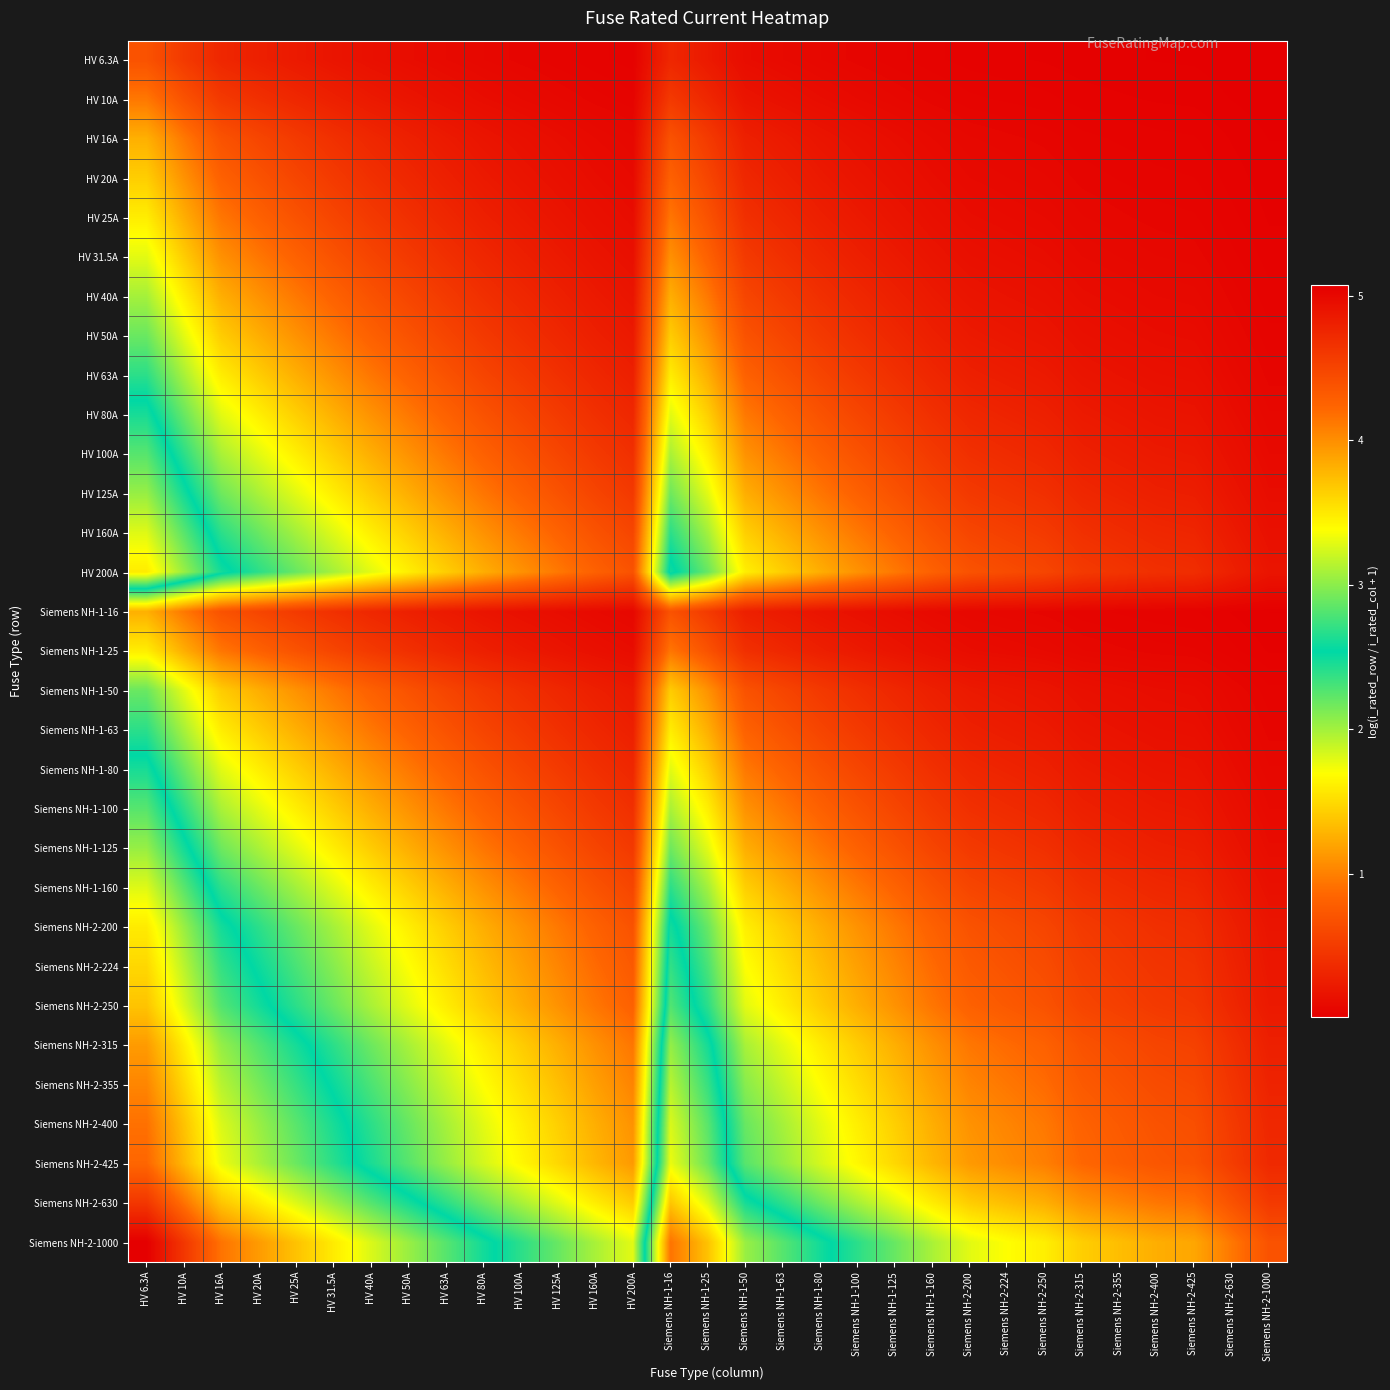

Reading left to right, what are all the values shown in this chart?

HV 6.3A: HV 6.3A=0.7	HV 10A=0.5	HV 16A=0.3	HV 20A=0.3	HV 25A=0.2	HV 31.5A=0.2	HV 40A=0.1	HV 50A=0.1	HV 63A=0.1	HV 80A=0.1	HV 100A=0.1	HV 125A=0.0	HV 160A=0.0	HV 200A=0.0	Siemens NH-1-16=0.3	Siemens NH-1-25=0.2	Siemens NH-1-50=0.1	Siemens NH-1-63=0.1	Siemens NH-1-80=0.1	Siemens NH-1-100=0.1	Siemens NH-1-125=0.0	Siemens NH-1-160=0.0	Siemens NH-2-200=0.0	Siemens NH-2-224=0.0	Siemens NH-2-250=0.0	Siemens NH-2-315=0.0	Siemens NH-2-355=0.0	Siemens NH-2-400=0.0	Siemens NH-2-425=0.0	Siemens NH-2-630=0.0	Siemens NH-2-1000=0.0
HV 10A: HV 6.3A=1.0	HV 10A=0.7	HV 16A=0.5	HV 20A=0.4	HV 25A=0.3	HV 31.5A=0.3	HV 40A=0.2	HV 50A=0.2	HV 63A=0.1	HV 80A=0.1	HV 100A=0.1	HV 125A=0.1	HV 160A=0.1	HV 200A=0.0	Siemens NH-1-16=0.5	Siemens NH-1-25=0.3	Siemens NH-1-50=0.2	Siemens NH-1-63=0.1	Siemens NH-1-80=0.1	Siemens NH-1-100=0.1	Siemens NH-1-125=0.1	Siemens NH-1-160=0.1	Siemens NH-2-200=0.0	Siemens NH-2-224=0.0	Siemens NH-2-250=0.0	Siemens NH-2-315=0.0	Siemens NH-2-355=0.0	Siemens NH-2-400=0.0	Siemens NH-2-425=0.0	Siemens NH-2-630=0.0	Siemens NH-2-1000=0.0
HV 16A: HV 6.3A=1.3	HV 10A=1.0	HV 16A=0.7	HV 20A=0.6	HV 25A=0.5	HV 31.5A=0.4	HV 40A=0.3	HV 50A=0.3	HV 63A=0.2	HV 80A=0.2	HV 100A=0.1	HV 125A=0.1	HV 160A=0.1	HV 200A=0.1	Siemens NH-1-16=0.7	Siemens NH-1-25=0.5	Siemens NH-1-50=0.3	Siemens NH-1-63=0.2	Siemens NH-1-80=0.2	Siemens NH-1-100=0.1	Siemens NH-1-125=0.1	Siemens NH-1-160=0.1	Siemens NH-2-200=0.1	Siemens NH-2-224=0.1	Siemens NH-2-250=0.1	Siemens NH-2-315=0.0	Siemens NH-2-355=0.0	Siemens NH-2-400=0.0	Siemens NH-2-425=0.0	Siemens NH-2-630=0.0	Siemens NH-2-1000=0.0
HV 20A: HV 6.3A=1.4	HV 10A=1.1	HV 16A=0.8	HV 20A=0.7	HV 25A=0.6	HV 31.5A=0.5	HV 40A=0.4	HV 50A=0.3	HV 63A=0.3	HV 80A=0.2	HV 100A=0.2	HV 125A=0.1	HV 160A=0.1	HV 200A=0.1	Siemens NH-1-16=0.8	Siemens NH-1-25=0.6	Siemens NH-1-50=0.3	Siemens NH-1-63=0.3	Siemens NH-1-80=0.2	Siemens NH-1-100=0.2	Siemens NH-1-125=0.1	Siemens NH-1-160=0.1	Siemens NH-2-200=0.1	Siemens NH-2-224=0.1	Siemens NH-2-250=0.1	Siemens NH-2-315=0.1	Siemens NH-2-355=0.1	Siemens NH-2-400=0.0	Siemens NH-2-425=0.0	Siemens NH-2-630=0.0	Siemens NH-2-1000=0.0
HV 25A: HV 6.3A=1.6	HV 10A=1.3	HV 16A=0.9	HV 20A=0.8	HV 25A=0.7	HV 31.5A=0.6	HV 40A=0.5	HV 50A=0.4	HV 63A=0.3	HV 80A=0.3	HV 100A=0.2	HV 125A=0.2	HV 160A=0.1	HV 200A=0.1	Siemens NH-1-16=0.9	Siemens NH-1-25=0.7	Siemens NH-1-50=0.4	Siemens NH-1-63=0.3	Siemens NH-1-80=0.3	Siemens NH-1-100=0.2	Siemens NH-1-125=0.2	Siemens NH-1-160=0.1	Siemens NH-2-200=0.1	Siemens NH-2-224=0.1	Siemens NH-2-250=0.1	Siemens NH-2-315=0.1	Siemens NH-2-355=0.1	Siemens NH-2-400=0.1	Siemens NH-2-425=0.1	Siemens NH-2-630=0.0	Siemens NH-2-1000=0.0
HV 31.5A: HV 6.3A=1.8	HV 10A=1.4	HV 16A=1.1	HV 20A=0.9	HV 25A=0.8	HV 31.5A=0.7	HV 40A=0.6	HV 50A=0.5	HV 63A=0.4	HV 80A=0.3	HV 100A=0.3	HV 125A=0.2	HV 160A=0.2	HV 200A=0.1	Siemens NH-1-16=1.1	Siemens NH-1-25=0.8	Siemens NH-1-50=0.5	Siemens NH-1-63=0.4	Siemens NH-1-80=0.3	Siemens NH-1-100=0.3	Siemens NH-1-125=0.2	Siemens NH-1-160=0.2	Siemens NH-2-200=0.1	Siemens NH-2-224=0.1	Siemens NH-2-250=0.1	Siemens NH-2-315=0.1	Siemens NH-2-355=0.1	Siemens NH-2-400=0.1	Siemens NH-2-425=0.1	Siemens NH-2-630=0.0	Siemens NH-2-1000=0.0
HV 40A: HV 6.3A=2.0	HV 10A=1.6	HV 16A=1.3	HV 20A=1.1	HV 25A=1.0	HV 31.5A=0.8	HV 40A=0.7	HV 50A=0.6	HV 63A=0.5	HV 80A=0.4	HV 100A=0.3	HV 125A=0.3	HV 160A=0.2	HV 200A=0.2	Siemens NH-1-16=1.3	Siemens NH-1-25=1.0	Siemens NH-1-50=0.6	Siemens NH-1-63=0.5	Siemens NH-1-80=0.4	Siemens NH-1-100=0.3	Siemens NH-1-125=0.3	Siemens NH-1-160=0.2	Siemens NH-2-200=0.2	Siemens NH-2-224=0.2	Siemens NH-2-250=0.1	Siemens NH-2-315=0.1	Siemens NH-2-355=0.1	Siemens NH-2-400=0.1	Siemens NH-2-425=0.1	Siemens NH-2-630=0.1	Siemens NH-2-1000=0.0
HV 50A: HV 6.3A=2.2	HV 10A=1.8	HV 16A=1.4	HV 20A=1.3	HV 25A=1.1	HV 31.5A=1.0	HV 40A=0.8	HV 50A=0.7	HV 63A=0.6	HV 80A=0.5	HV 100A=0.4	HV 125A=0.3	HV 160A=0.3	HV 200A=0.2	Siemens NH-1-16=1.4	Siemens NH-1-25=1.1	Siemens NH-1-50=0.7	Siemens NH-1-63=0.6	Siemens NH-1-80=0.5	Siemens NH-1-100=0.4	Siemens NH-1-125=0.3	Siemens NH-1-160=0.3	Siemens NH-2-200=0.2	Siemens NH-2-224=0.2	Siemens NH-2-250=0.2	Siemens NH-2-315=0.1	Siemens NH-2-355=0.1	Siemens NH-2-400=0.1	Siemens NH-2-425=0.1	Siemens NH-2-630=0.1	Siemens NH-2-1000=0.0
HV 63A: HV 6.3A=2.4	HV 10A=2.0	HV 16A=1.6	HV 20A=1.4	HV 25A=1.3	HV 31.5A=1.1	HV 40A=0.9	HV 50A=0.8	HV 63A=0.7	HV 80A=0.6	HV 100A=0.5	HV 125A=0.4	HV 160A=0.3	HV 200A=0.3	Siemens NH-1-16=1.6	Siemens NH-1-25=1.3	Siemens NH-1-50=0.8	Siemens NH-1-63=0.7	Siemens NH-1-80=0.6	Siemens NH-1-100=0.5	Siemens NH-1-125=0.4	Siemens NH-1-160=0.3	Siemens NH-2-200=0.3	Siemens NH-2-224=0.2	Siemens NH-2-250=0.2	Siemens NH-2-315=0.2	Siemens NH-2-355=0.2	Siemens NH-2-400=0.1	Siemens NH-2-425=0.1	Siemens NH-2-630=0.1	Siemens NH-2-1000=0.1
HV 80A: HV 6.3A=2.6	HV 10A=2.2	HV 16A=1.8	HV 20A=1.6	HV 25A=1.4	HV 31.5A=1.3	HV 40A=1.1	HV 50A=1.0	HV 63A=0.8	HV 80A=0.7	HV 100A=0.6	HV 125A=0.5	HV 160A=0.4	HV 200A=0.3	Siemens NH-1-16=1.8	Siemens NH-1-25=1.4	Siemens NH-1-50=1.0	Siemens NH-1-63=0.8	Siemens NH-1-80=0.7	Siemens NH-1-100=0.6	Siemens NH-1-125=0.5	Siemens NH-1-160=0.4	Siemens NH-2-200=0.3	Siemens NH-2-224=0.3	Siemens NH-2-250=0.3	Siemens NH-2-315=0.2	Siemens NH-2-355=0.2	Siemens NH-2-400=0.2	Siemens NH-2-425=0.2	Siemens NH-2-630=0.1	Siemens NH-2-1000=0.1
HV 100A: HV 6.3A=2.8	HV 10A=2.4	HV 16A=2.0	HV 20A=1.8	HV 25A=1.6	HV 31.5A=1.4	HV 40A=1.3	HV 50A=1.1	HV 63A=1.0	HV 80A=0.8	HV 100A=0.7	HV 125A=0.6	HV 160A=0.5	HV 200A=0.4	Siemens NH-1-16=2.0	Siemens NH-1-25=1.6	Siemens NH-1-50=1.1	Siemens NH-1-63=1.0	Siemens NH-1-80=0.8	Siemens NH-1-100=0.7	Siemens NH-1-125=0.6	Siemens NH-1-160=0.5	Siemens NH-2-200=0.4	Siemens NH-2-224=0.4	Siemens NH-2-250=0.3	Siemens NH-2-315=0.3	Siemens NH-2-355=0.2	Siemens NH-2-400=0.2	Siemens NH-2-425=0.2	Siemens NH-2-630=0.1	Siemens NH-2-1000=0.1
HV 125A: HV 6.3A=3.0	HV 10A=2.6	HV 16A=2.2	HV 20A=2.0	HV 25A=1.8	HV 31.5A=1.6	HV 40A=1.4	HV 50A=1.3	HV 63A=1.1	HV 80A=0.9	HV 100A=0.8	HV 125A=0.7	HV 160A=0.6	HV 200A=0.5	Siemens NH-1-16=2.2	Siemens NH-1-25=1.8	Siemens NH-1-50=1.3	Siemens NH-1-63=1.1	Siemens NH-1-80=0.9	Siemens NH-1-100=0.8	Siemens NH-1-125=0.7	Siemens NH-1-160=0.6	Siemens NH-2-200=0.5	Siemens NH-2-224=0.4	Siemens NH-2-250=0.4	Siemens NH-2-315=0.3	Siemens NH-2-355=0.3	Siemens NH-2-400=0.3	Siemens NH-2-425=0.3	Siemens NH-2-630=0.2	Siemens NH-2-1000=0.1
HV 160A: HV 6.3A=3.3	HV 10A=2.8	HV 16A=2.4	HV 20A=2.2	HV 25A=2.0	HV 31.5A=1.8	HV 40A=1.6	HV 50A=1.4	HV 63A=1.3	HV 80A=1.1	HV 100A=1.0	HV 125A=0.8	HV 160A=0.7	HV 200A=0.6	Siemens NH-1-16=2.4	Siemens NH-1-25=2.0	Siemens NH-1-50=1.4	Siemens NH-1-63=1.3	Siemens NH-1-80=1.1	Siemens NH-1-100=1.0	Siemens NH-1-125=0.8	Siemens NH-1-160=0.7	Siemens NH-2-200=0.6	Siemens NH-2-224=0.5	Siemens NH-2-250=0.5	Siemens NH-2-315=0.4	Siemens NH-2-355=0.4	Siemens NH-2-400=0.3	Siemens NH-2-425=0.3	Siemens NH-2-630=0.2	Siemens NH-2-1000=0.1
HV 200A: HV 6.3A=3.5	HV 10A=3.0	HV 16A=2.6	HV 20A=2.4	HV 25A=2.2	HV 31.5A=2.0	HV 40A=1.8	HV 50A=1.6	HV 63A=1.4	HV 80A=1.3	HV 100A=1.1	HV 125A=1.0	HV 160A=0.8	HV 200A=0.7	Siemens NH-1-16=2.6	Siemens NH-1-25=2.2	Siemens NH-1-50=1.6	Siemens NH-1-63=1.4	Siemens NH-1-80=1.3	Siemens NH-1-100=1.1	Siemens NH-1-125=1.0	Siemens NH-1-160=0.8	Siemens NH-2-200=0.7	Siemens NH-2-224=0.6	Siemens NH-2-250=0.6	Siemens NH-2-315=0.5	Siemens NH-2-355=0.4	Siemens NH-2-400=0.4	Siemens NH-2-425=0.4	Siemens NH-2-630=0.3	Siemens NH-2-1000=0.2
Siemens NH-1-16: HV 6.3A=1.3	HV 10A=1.0	HV 16A=0.7	HV 20A=0.6	HV 25A=0.5	HV 31.5A=0.4	HV 40A=0.3	HV 50A=0.3	HV 63A=0.2	HV 80A=0.2	HV 100A=0.1	HV 125A=0.1	HV 160A=0.1	HV 200A=0.1	Siemens NH-1-16=0.7	Siemens NH-1-25=0.5	Siemens NH-1-50=0.3	Siemens NH-1-63=0.2	Siemens NH-1-80=0.2	Siemens NH-1-100=0.1	Siemens NH-1-125=0.1	Siemens NH-1-160=0.1	Siemens NH-2-200=0.1	Siemens NH-2-224=0.1	Siemens NH-2-250=0.1	Siemens NH-2-315=0.0	Siemens NH-2-355=0.0	Siemens NH-2-400=0.0	Siemens NH-2-425=0.0	Siemens NH-2-630=0.0	Siemens NH-2-1000=0.0
Siemens NH-1-25: HV 6.3A=1.6	HV 10A=1.3	HV 16A=0.9	HV 20A=0.8	HV 25A=0.7	HV 31.5A=0.6	HV 40A=0.5	HV 50A=0.4	HV 63A=0.3	HV 80A=0.3	HV 100A=0.2	HV 125A=0.2	HV 160A=0.1	HV 200A=0.1	Siemens NH-1-16=0.9	Siemens NH-1-25=0.7	Siemens NH-1-50=0.4	Siemens NH-1-63=0.3	Siemens NH-1-80=0.3	Siemens NH-1-100=0.2	Siemens NH-1-125=0.2	Siemens NH-1-160=0.1	Siemens NH-2-200=0.1	Siemens NH-2-224=0.1	Siemens NH-2-250=0.1	Siemens NH-2-315=0.1	Siemens NH-2-355=0.1	Siemens NH-2-400=0.1	Siemens NH-2-425=0.1	Siemens NH-2-630=0.0	Siemens NH-2-1000=0.0
Siemens NH-1-50: HV 6.3A=2.2	HV 10A=1.8	HV 16A=1.4	HV 20A=1.3	HV 25A=1.1	HV 31.5A=1.0	HV 40A=0.8	HV 50A=0.7	HV 63A=0.6	HV 80A=0.5	HV 100A=0.4	HV 125A=0.3	HV 160A=0.3	HV 200A=0.2	Siemens NH-1-16=1.4	Siemens NH-1-25=1.1	Siemens NH-1-50=0.7	Siemens NH-1-63=0.6	Siemens NH-1-80=0.5	Siemens NH-1-100=0.4	Siemens NH-1-125=0.3	Siemens NH-1-160=0.3	Siemens NH-2-200=0.2	Siemens NH-2-224=0.2	Siemens NH-2-250=0.2	Siemens NH-2-315=0.1	Siemens NH-2-355=0.1	Siemens NH-2-400=0.1	Siemens NH-2-425=0.1	Siemens NH-2-630=0.1	Siemens NH-2-1000=0.0
Siemens NH-1-63: HV 6.3A=2.4	HV 10A=2.0	HV 16A=1.6	HV 20A=1.4	HV 25A=1.3	HV 31.5A=1.1	HV 40A=0.9	HV 50A=0.8	HV 63A=0.7	HV 80A=0.6	HV 100A=0.5	HV 125A=0.4	HV 160A=0.3	HV 200A=0.3	Siemens NH-1-16=1.6	Siemens NH-1-25=1.3	Siemens NH-1-50=0.8	Siemens NH-1-63=0.7	Siemens NH-1-80=0.6	Siemens NH-1-100=0.5	Siemens NH-1-125=0.4	Siemens NH-1-160=0.3	Siemens NH-2-200=0.3	Siemens NH-2-224=0.2	Siemens NH-2-250=0.2	Siemens NH-2-315=0.2	Siemens NH-2-355=0.2	Siemens NH-2-400=0.1	Siemens NH-2-425=0.1	Siemens NH-2-630=0.1	Siemens NH-2-1000=0.1
Siemens NH-1-80: HV 6.3A=2.6	HV 10A=2.2	HV 16A=1.8	HV 20A=1.6	HV 25A=1.4	HV 31.5A=1.3	HV 40A=1.1	HV 50A=1.0	HV 63A=0.8	HV 80A=0.7	HV 100A=0.6	HV 125A=0.5	HV 160A=0.4	HV 200A=0.3	Siemens NH-1-16=1.8	Siemens NH-1-25=1.4	Siemens NH-1-50=1.0	Siemens NH-1-63=0.8	Siemens NH-1-80=0.7	Siemens NH-1-100=0.6	Siemens NH-1-125=0.5	Siemens NH-1-160=0.4	Siemens NH-2-200=0.3	Siemens NH-2-224=0.3	Siemens NH-2-250=0.3	Siemens NH-2-315=0.2	Siemens NH-2-355=0.2	Siemens NH-2-400=0.2	Siemens NH-2-425=0.2	Siemens NH-2-630=0.1	Siemens NH-2-1000=0.1
Siemens NH-1-100: HV 6.3A=2.8	HV 10A=2.4	HV 16A=2.0	HV 20A=1.8	HV 25A=1.6	HV 31.5A=1.4	HV 40A=1.3	HV 50A=1.1	HV 63A=1.0	HV 80A=0.8	HV 100A=0.7	HV 125A=0.6	HV 160A=0.5	HV 200A=0.4	Siemens NH-1-16=2.0	Siemens NH-1-25=1.6	Siemens NH-1-50=1.1	Siemens NH-1-63=1.0	Siemens NH-1-80=0.8	Siemens NH-1-100=0.7	Siemens NH-1-125=0.6	Siemens NH-1-160=0.5	Siemens NH-2-200=0.4	Siemens NH-2-224=0.4	Siemens NH-2-250=0.3	Siemens NH-2-315=0.3	Siemens NH-2-355=0.2	Siemens NH-2-400=0.2	Siemens NH-2-425=0.2	Siemens NH-2-630=0.1	Siemens NH-2-1000=0.1
Siemens NH-1-125: HV 6.3A=3.0	HV 10A=2.6	HV 16A=2.2	HV 20A=2.0	HV 25A=1.8	HV 31.5A=1.6	HV 40A=1.4	HV 50A=1.3	HV 63A=1.1	HV 80A=0.9	HV 100A=0.8	HV 125A=0.7	HV 160A=0.6	HV 200A=0.5	Siemens NH-1-16=2.2	Siemens NH-1-25=1.8	Siemens NH-1-50=1.3	Siemens NH-1-63=1.1	Siemens NH-1-80=0.9	Siemens NH-1-100=0.8	Siemens NH-1-125=0.7	Siemens NH-1-160=0.6	Siemens NH-2-200=0.5	Siemens NH-2-224=0.4	Siemens NH-2-250=0.4	Siemens NH-2-315=0.3	Siemens NH-2-355=0.3	Siemens NH-2-400=0.3	Siemens NH-2-425=0.3	Siemens NH-2-630=0.2	Siemens NH-2-1000=0.1
Siemens NH-1-160: HV 6.3A=3.3	HV 10A=2.8	HV 16A=2.4	HV 20A=2.2	HV 25A=2.0	HV 31.5A=1.8	HV 40A=1.6	HV 50A=1.4	HV 63A=1.3	HV 80A=1.1	HV 100A=1.0	HV 125A=0.8	HV 160A=0.7	HV 200A=0.6	Siemens NH-1-16=2.4	Siemens NH-1-25=2.0	Siemens NH-1-50=1.4	Siemens NH-1-63=1.3	Siemens NH-1-80=1.1	Siemens NH-1-100=1.0	Siemens NH-1-125=0.8	Siemens NH-1-160=0.7	Siemens NH-2-200=0.6	Siemens NH-2-224=0.5	Siemens NH-2-250=0.5	Siemens NH-2-315=0.4	Siemens NH-2-355=0.4	Siemens NH-2-400=0.3	Siemens NH-2-425=0.3	Siemens NH-2-630=0.2	Siemens NH-2-1000=0.1
Siemens NH-2-200: HV 6.3A=3.5	HV 10A=3.0	HV 16A=2.6	HV 20A=2.4	HV 25A=2.2	HV 31.5A=2.0	HV 40A=1.8	HV 50A=1.6	HV 63A=1.4	HV 80A=1.3	HV 100A=1.1	HV 125A=1.0	HV 160A=0.8	HV 200A=0.7	Siemens NH-1-16=2.6	Siemens NH-1-25=2.2	Siemens NH-1-50=1.6	Siemens NH-1-63=1.4	Siemens NH-1-80=1.3	Siemens NH-1-100=1.1	Siemens NH-1-125=1.0	Siemens NH-1-160=0.8	Siemens NH-2-200=0.7	Siemens NH-2-224=0.6	Siemens NH-2-250=0.6	Siemens NH-2-315=0.5	Siemens NH-2-355=0.4	Siemens NH-2-400=0.4	Siemens NH-2-425=0.4	Siemens NH-2-630=0.3	Siemens NH-2-1000=0.2
Siemens NH-2-224: HV 6.3A=3.6	HV 10A=3.2	HV 16A=2.7	HV 20A=2.5	HV 25A=2.3	HV 31.5A=2.1	HV 40A=1.9	HV 50A=1.7	HV 63A=1.5	HV 80A=1.3	HV 100A=1.2	HV 125A=1.0	HV 160A=0.9	HV 200A=0.8	Siemens NH-1-16=2.7	Siemens NH-1-25=2.3	Siemens NH-1-50=1.7	Siemens NH-1-63=1.5	Siemens NH-1-80=1.3	Siemens NH-1-100=1.2	Siemens NH-1-125=1.0	Siemens NH-1-160=0.9	Siemens NH-2-200=0.8	Siemens NH-2-224=0.7	Siemens NH-2-250=0.6	Siemens NH-2-315=0.5	Siemens NH-2-355=0.5	Siemens NH-2-400=0.4	Siemens NH-2-425=0.4	Siemens NH-2-630=0.3	Siemens NH-2-1000=0.2
Siemens NH-2-250: HV 6.3A=3.7	HV 10A=3.3	HV 16A=2.8	HV 20A=2.6	HV 25A=2.4	HV 31.5A=2.2	HV 40A=2.0	HV 50A=1.8	HV 63A=1.6	HV 80A=1.4	HV 100A=1.3	HV 125A=1.1	HV 160A=0.9	HV 200A=0.8	Siemens NH-1-16=2.8	Siemens NH-1-25=2.4	Siemens NH-1-50=1.8	Siemens NH-1-63=1.6	Siemens NH-1-80=1.4	Siemens NH-1-100=1.3	Siemens NH-1-125=1.1	Siemens NH-1-160=0.9	Siemens NH-2-200=0.8	Siemens NH-2-224=0.7	Siemens NH-2-250=0.7	Siemens NH-2-315=0.6	Siemens NH-2-355=0.5	Siemens NH-2-400=0.5	Siemens NH-2-425=0.5	Siemens NH-2-630=0.3	Siemens NH-2-1000=0.2
Siemens NH-2-315: HV 6.3A=3.9	HV 10A=3.5	HV 16A=3.0	HV 20A=2.8	HV 25A=2.6	HV 31.5A=2.4	HV 40A=2.2	HV 50A=2.0	HV 63A=1.8	HV 80A=1.6	HV 100A=1.4	HV 125A=1.3	HV 160A=1.1	HV 200A=0.9	Siemens NH-1-16=3.0	Siemens NH-1-25=2.6	Siemens NH-1-50=2.0	Siemens NH-1-63=1.8	Siemens NH-1-80=1.6	Siemens NH-1-100=1.4	Siemens NH-1-125=1.3	Siemens NH-1-160=1.1	Siemens NH-2-200=0.9	Siemens NH-2-224=0.9	Siemens NH-2-250=0.8	Siemens NH-2-315=0.7	Siemens NH-2-355=0.6	Siemens NH-2-400=0.6	Siemens NH-2-425=0.6	Siemens NH-2-630=0.4	Siemens NH-2-1000=0.3
Siemens NH-2-355: HV 6.3A=4.0	HV 10A=3.6	HV 16A=3.1	HV 20A=2.9	HV 25A=2.7	HV 31.5A=2.5	HV 40A=2.3	HV 50A=2.1	HV 63A=1.9	HV 80A=1.7	HV 100A=1.5	HV 125A=1.3	HV 160A=1.2	HV 200A=1.0	Siemens NH-1-16=3.1	Siemens NH-1-25=2.7	Siemens NH-1-50=2.1	Siemens NH-1-63=1.9	Siemens NH-1-80=1.7	Siemens NH-1-100=1.5	Siemens NH-1-125=1.3	Siemens NH-1-160=1.2	Siemens NH-2-200=1.0	Siemens NH-2-224=0.9	Siemens NH-2-250=0.9	Siemens NH-2-315=0.8	Siemens NH-2-355=0.7	Siemens NH-2-400=0.6	Siemens NH-2-425=0.6	Siemens NH-2-630=0.4	Siemens NH-2-1000=0.3
Siemens NH-2-400: HV 6.3A=4.2	HV 10A=3.7	HV 16A=3.3	HV 20A=3.0	HV 25A=2.8	HV 31.5A=2.6	HV 40A=2.4	HV 50A=2.2	HV 63A=2.0	HV 80A=1.8	HV 100A=1.6	HV 125A=1.4	HV 160A=1.3	HV 200A=1.1	Siemens NH-1-16=3.3	Siemens NH-1-25=2.8	Siemens NH-1-50=2.2	Siemens NH-1-63=2.0	Siemens NH-1-80=1.8	Siemens NH-1-100=1.6	Siemens NH-1-125=1.4	Siemens NH-1-160=1.3	Siemens NH-2-200=1.1	Siemens NH-2-224=1.0	Siemens NH-2-250=1.0	Siemens NH-2-315=0.8	Siemens NH-2-355=0.8	Siemens NH-2-400=0.7	Siemens NH-2-425=0.7	Siemens NH-2-630=0.5	Siemens NH-2-1000=0.3
Siemens NH-2-425: HV 6.3A=4.2	HV 10A=3.8	HV 16A=3.3	HV 20A=3.1	HV 25A=2.9	HV 31.5A=2.7	HV 40A=2.5	HV 50A=2.3	HV 63A=2.0	HV 80A=1.8	HV 100A=1.7	HV 125A=1.5	HV 160A=1.3	HV 200A=1.1	Siemens NH-1-16=3.3	Siemens NH-1-25=2.9	Siemens NH-1-50=2.3	Siemens NH-1-63=2.0	Siemens NH-1-80=1.8	Siemens NH-1-100=1.7	Siemens NH-1-125=1.5	Siemens NH-1-160=1.3	Siemens NH-2-200=1.1	Siemens NH-2-224=1.1	Siemens NH-2-250=1.0	Siemens NH-2-315=0.9	Siemens NH-2-355=0.8	Siemens NH-2-400=0.7	Siemens NH-2-425=0.7	Siemens NH-2-630=0.5	Siemens NH-2-1000=0.4
Siemens NH-2-630: HV 6.3A=4.6	HV 10A=4.2	HV 16A=3.7	HV 20A=3.5	HV 25A=3.3	HV 31.5A=3.0	HV 40A=2.8	HV 50A=2.6	HV 63A=2.4	HV 80A=2.2	HV 100A=2.0	HV 125A=1.8	HV 160A=1.6	HV 200A=1.4	Siemens NH-1-16=3.7	Siemens NH-1-25=3.3	Siemens NH-1-50=2.6	Siemens NH-1-63=2.4	Siemens NH-1-80=2.2	Siemens NH-1-100=2.0	Siemens NH-1-125=1.8	Siemens NH-1-160=1.6	Siemens NH-2-200=1.4	Siemens NH-2-224=1.3	Siemens NH-2-250=1.3	Siemens NH-2-315=1.1	Siemens NH-2-355=1.0	Siemens NH-2-400=0.9	Siemens NH-2-425=0.9	Siemens NH-2-630=0.7	Siemens NH-2-1000=0.5
Siemens NH-2-1000: HV 6.3A=5.1	HV 10A=4.6	HV 16A=4.2	HV 20A=3.9	HV 25A=3.7	HV 31.5A=3.5	HV 40A=3.3	HV 50A=3.0	HV 63A=2.8	HV 80A=2.6	HV 100A=2.4	HV 125A=2.2	HV 160A=2.0	HV 200A=1.8	Siemens NH-1-16=4.2	Siemens NH-1-25=3.7	Siemens NH-1-50=3.0	Siemens NH-1-63=2.8	Siemens NH-1-80=2.6	Siemens NH-1-100=2.4	Siemens NH-1-125=2.2	Siemens NH-1-160=2.0	Siemens NH-2-200=1.8	Siemens NH-2-224=1.7	Siemens NH-2-250=1.6	Siemens NH-2-315=1.4	Siemens NH-2-355=1.3	Siemens NH-2-400=1.3	Siemens NH-2-425=1.2	Siemens NH-2-630=1.0	Siemens NH-2-1000=0.7